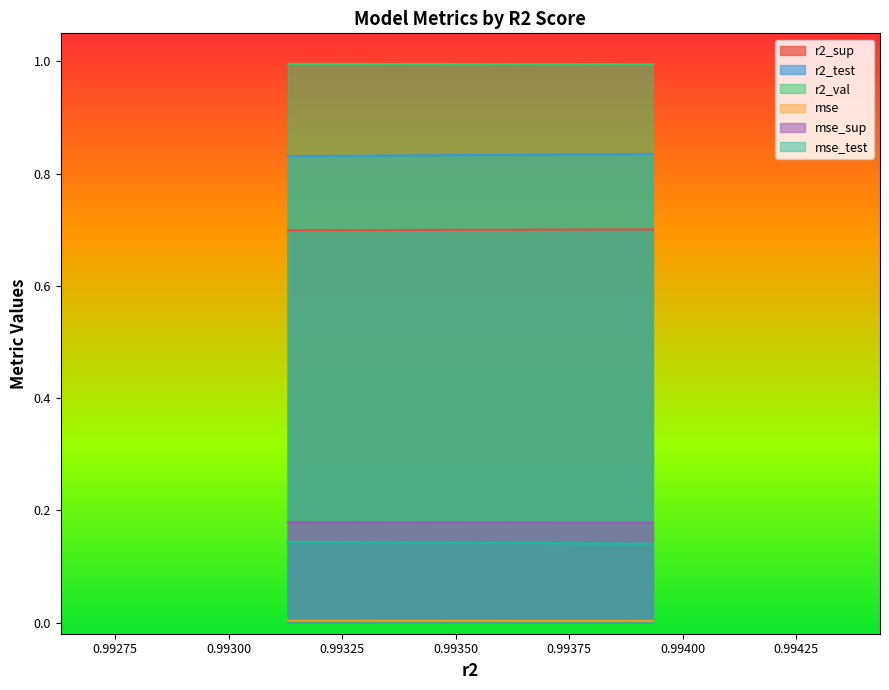

How many r2_sup values are between 0 and 1?

10